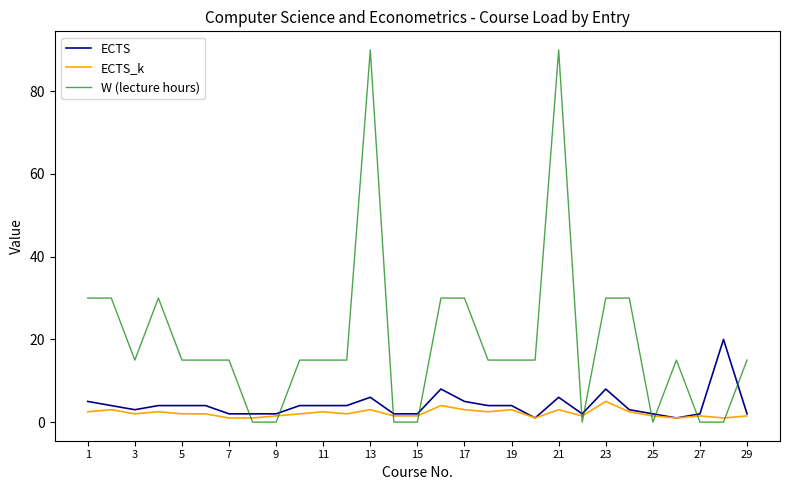

What is the difference between the maximum and minimum values in the ECTS series?

19.0